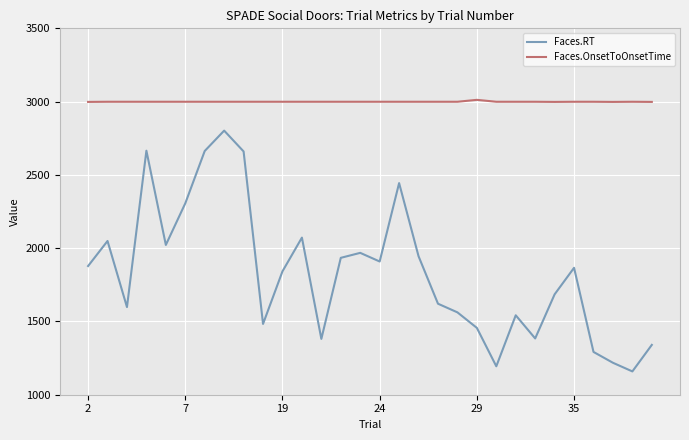

Rank the series by their maximum value, from highest to lowest.

Faces.OnsetToOnsetTime, Faces.RT